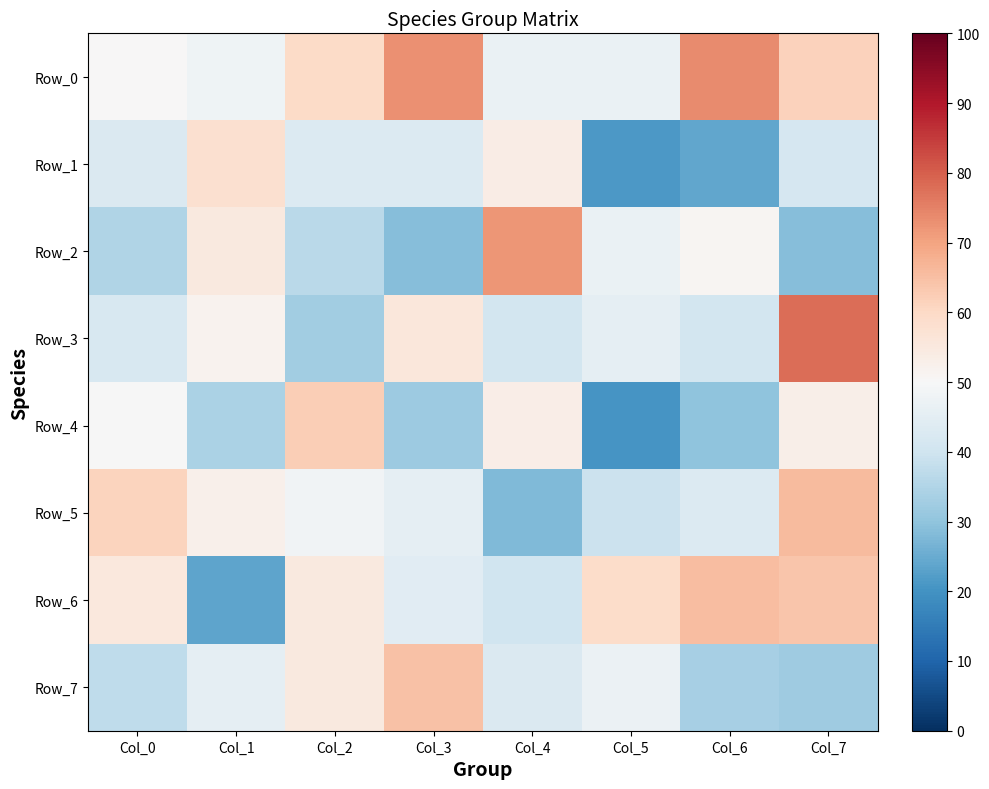

List the series in order of their peak value, highest first.

Row_3, Row_0, Row_2, Row_5, Row_6, Row_7, Row_4, Row_1